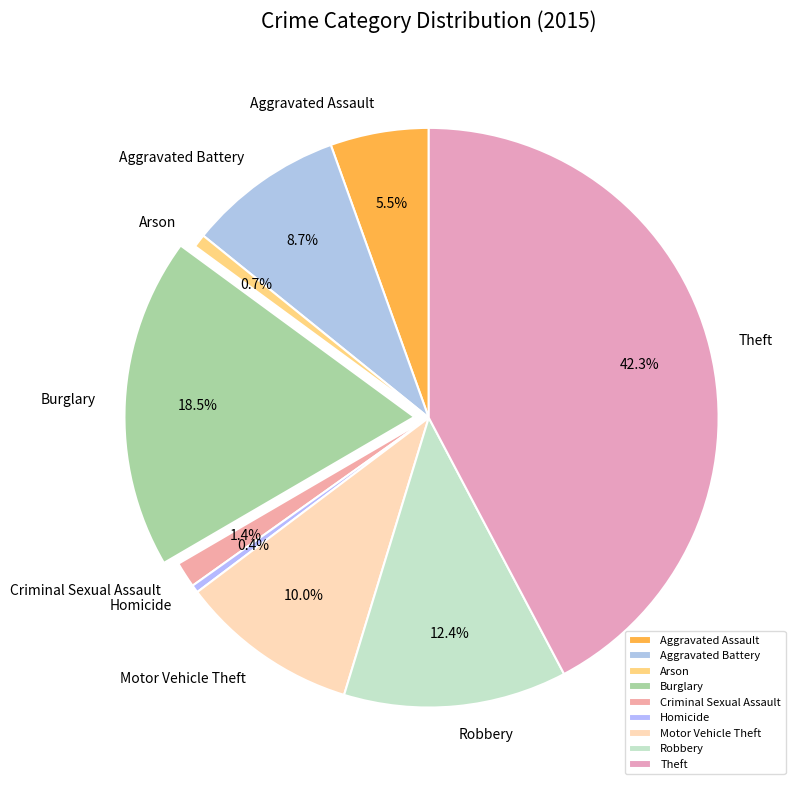

Do Homicide and Robbery together represent more than half of the pie?

No